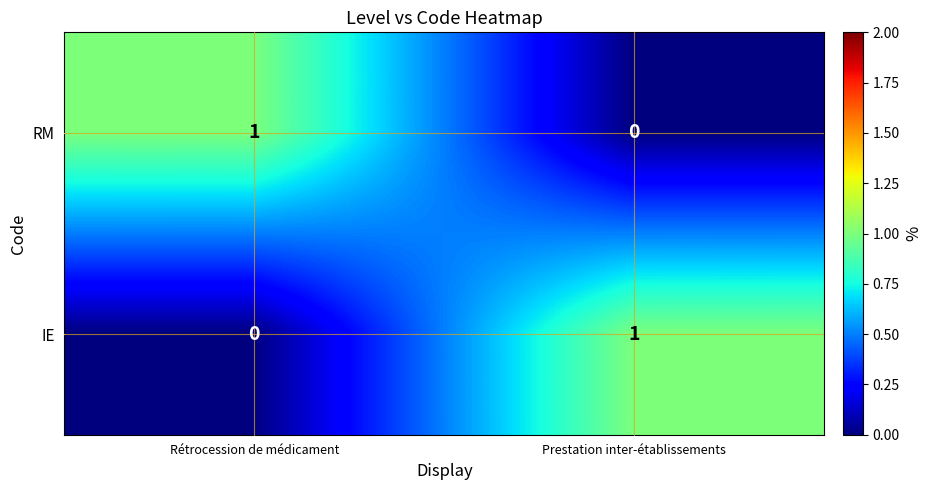

Is the value of IE at Rétrocession de médicament greater than the value of RM at Rétrocession de médicament?

No